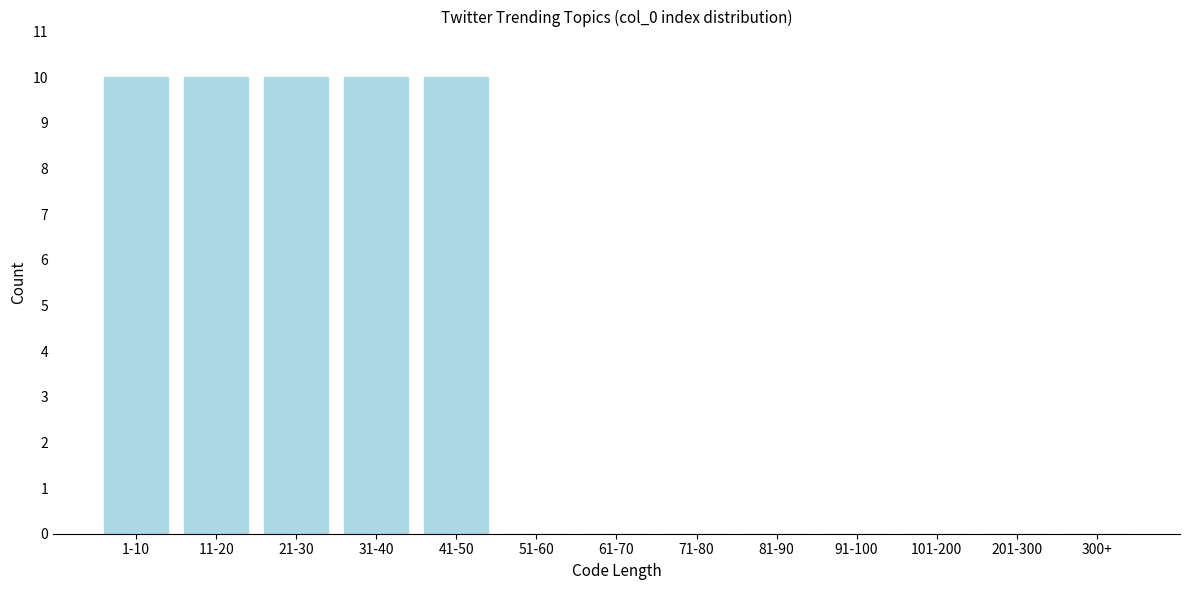

Reading left to right, extract all data points from this chart.

1-10=10	11-20=10	21-30=10	31-40=10	41-50=10	51-60=0	61-70=0	71-80=0	81-90=0	91-100=0	101-200=0	201-300=0	300+=0